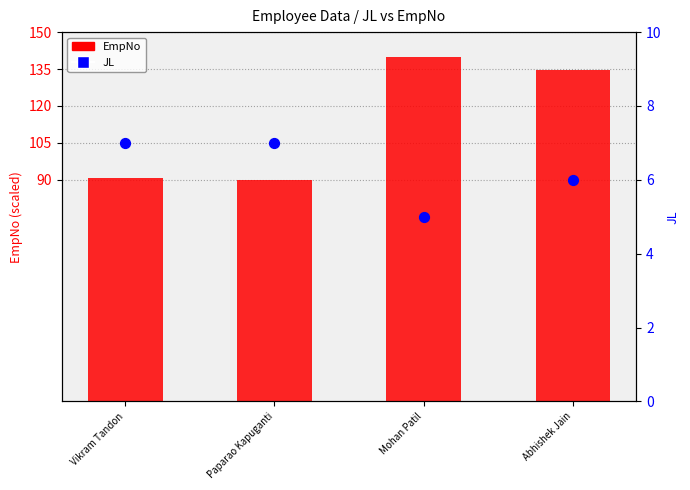

Which series has the largest total across all categories?

EmpNo